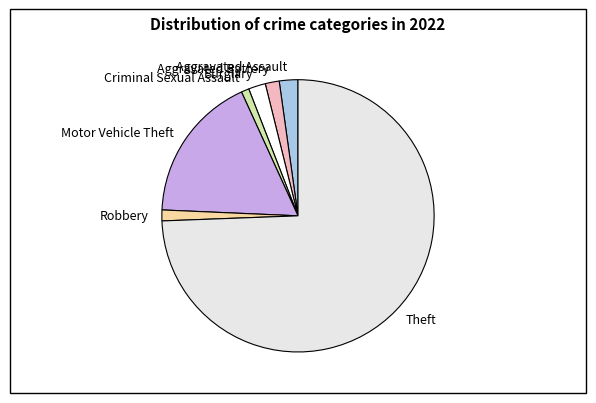

Between Aggravated Assault and Theft, which is larger?

Theft